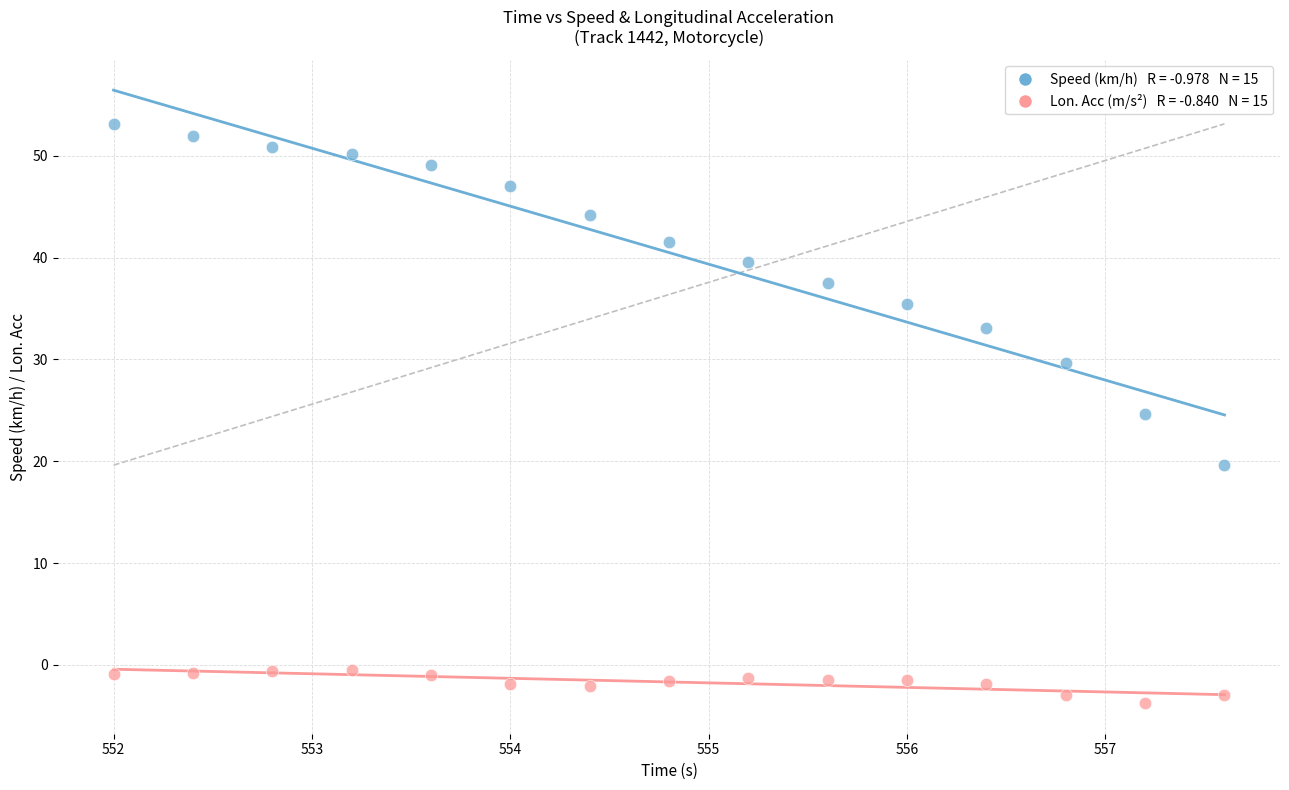

Across all data points, what is the range of X values (max minus min)?

5.6